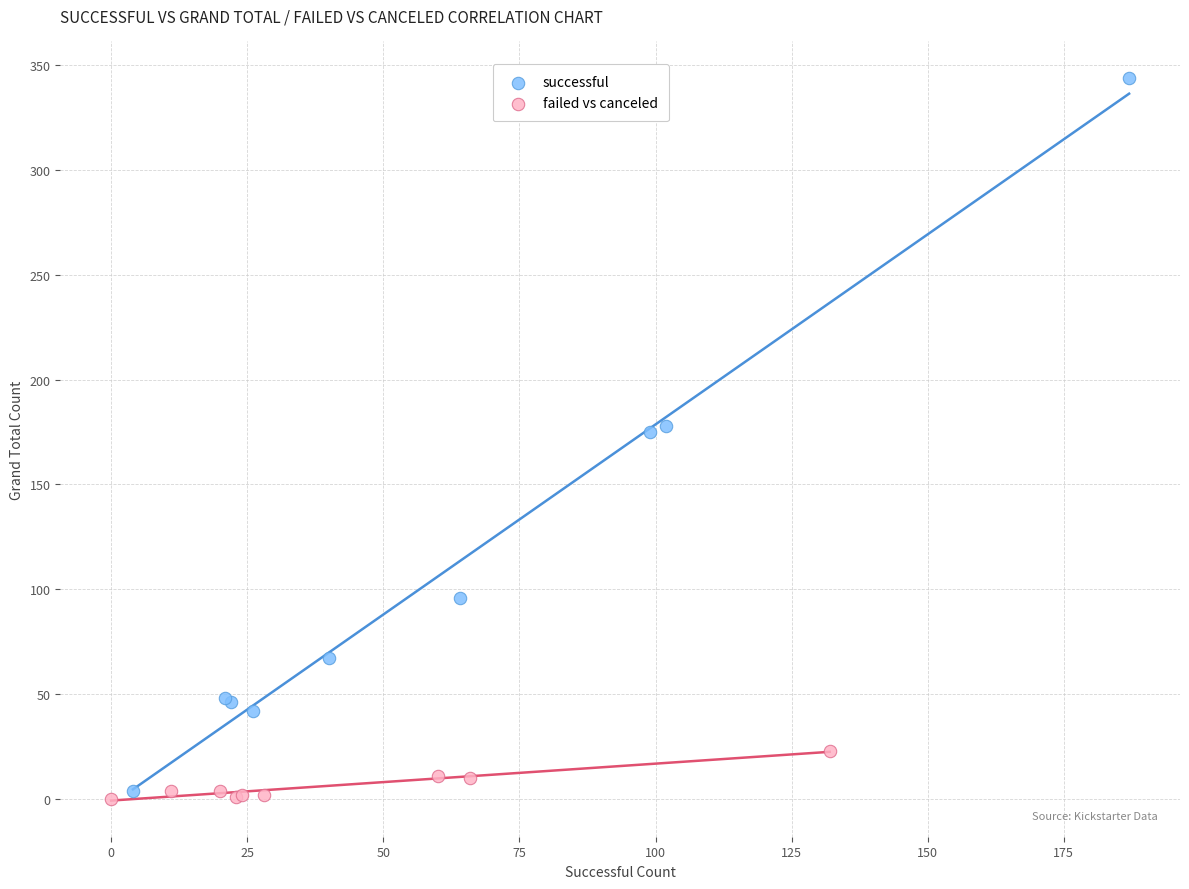

Which series has the largest Y range (max minus min)?

successful